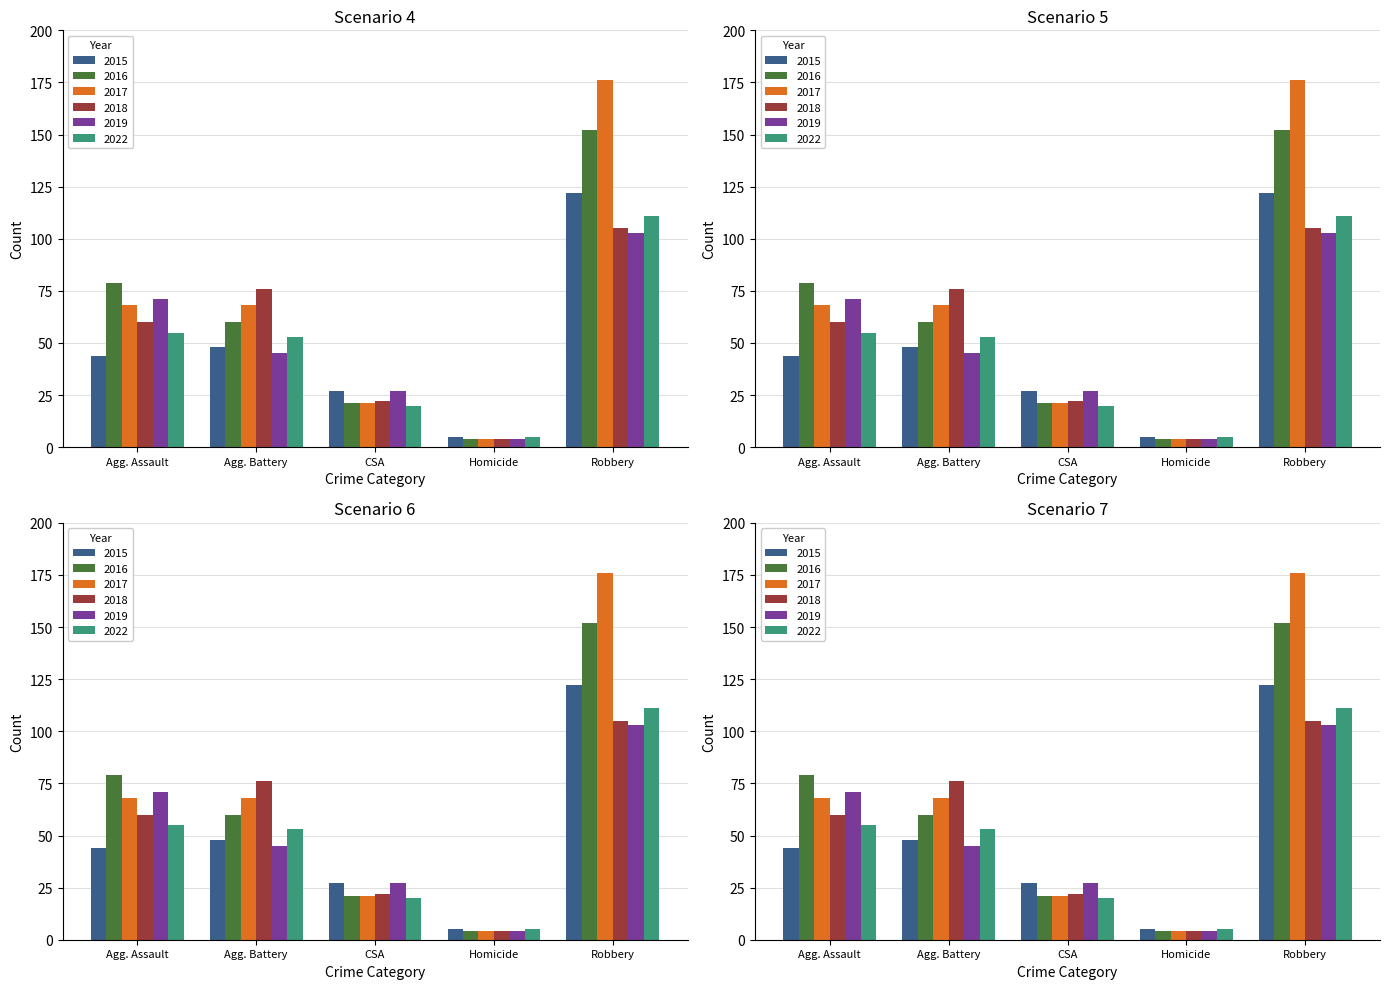

Which series changed the most between Agg. Battery and Homicide?

2018